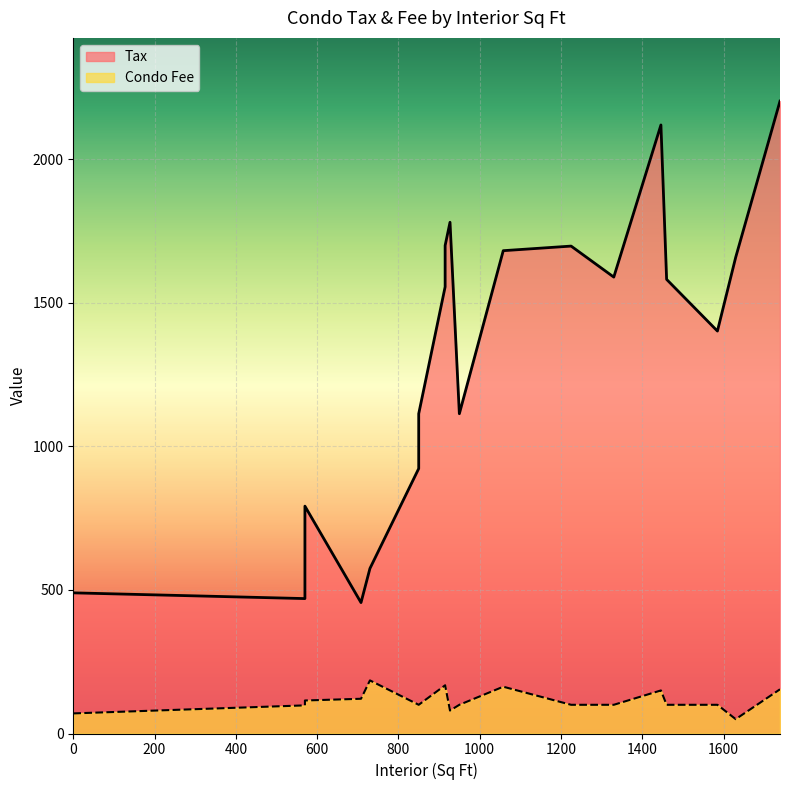

Is it true that Condo Fee equals 177 at 850?

False